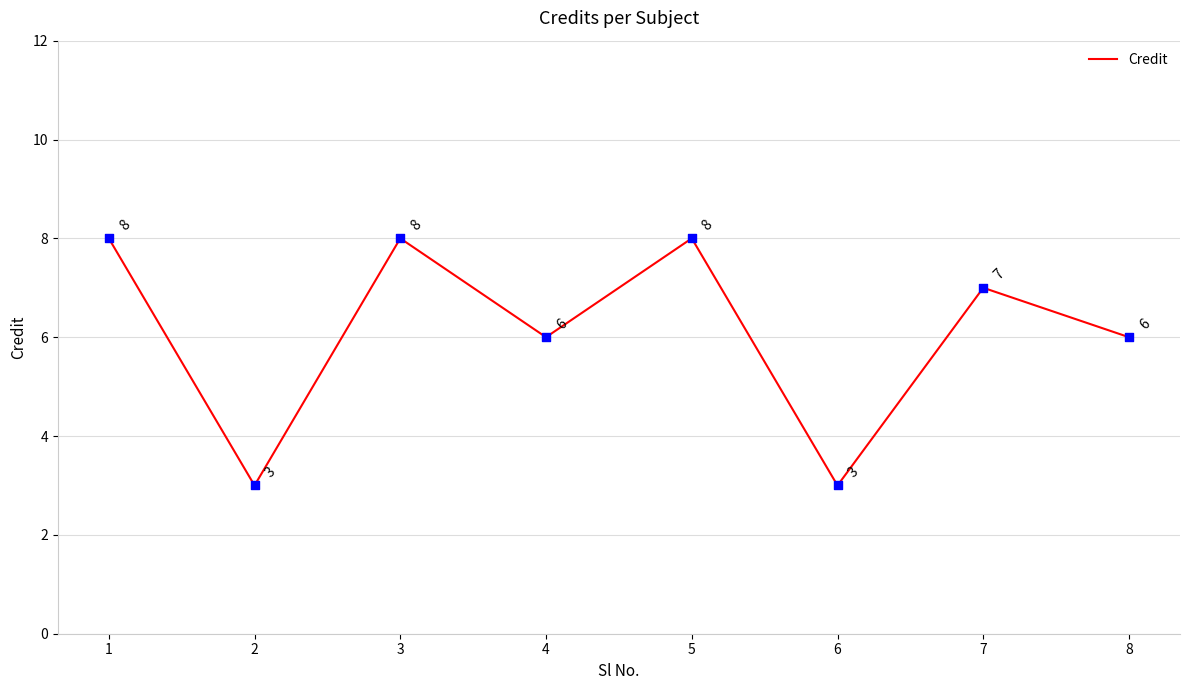

Approximately how many times larger is the value at 7 compared to 6?

2.3